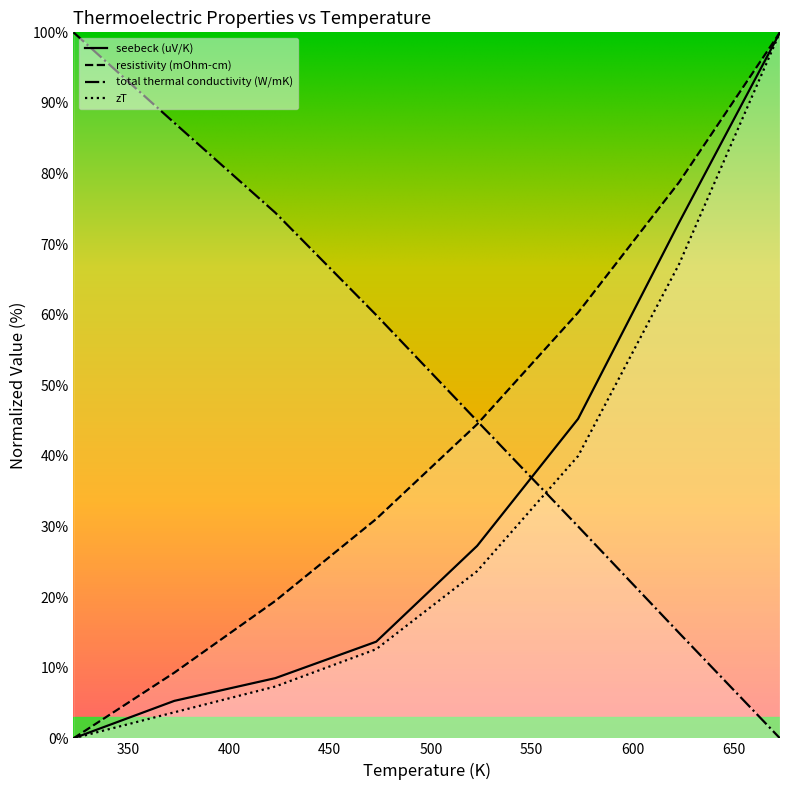

What is the total value across all series at 423?

109.8